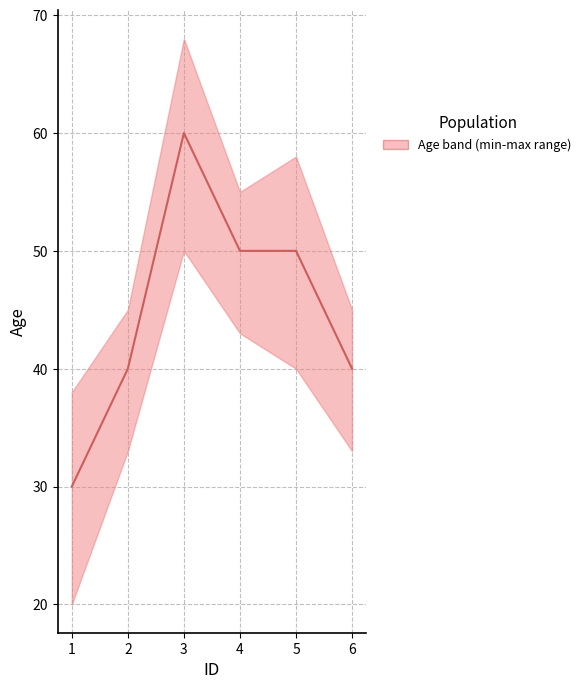

Does the chart have visible grid lines?

Yes